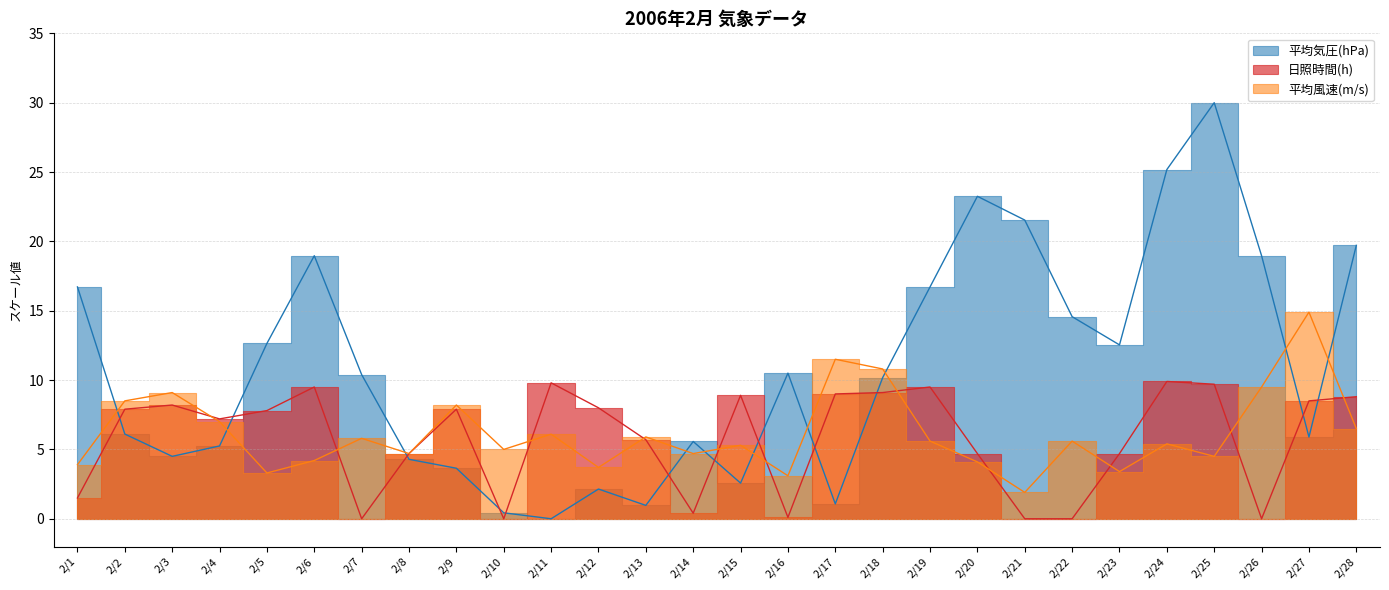

Where is the first local maximum for 日照時間(h)?

2/3